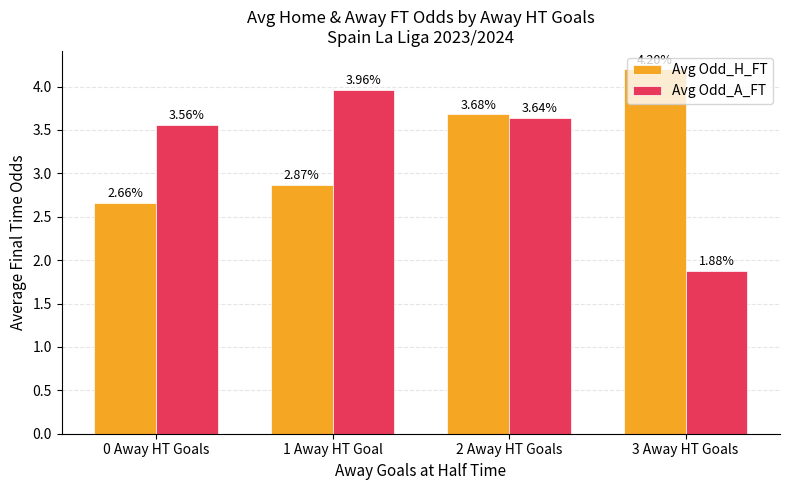

What position from the left is 2 Away HT Goals?

3